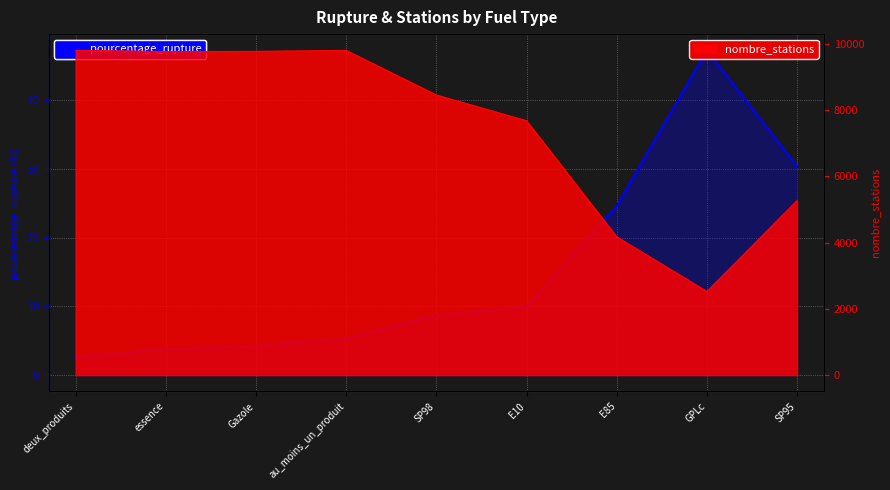

True or false: the data shows 6.3 at Gazole.

False